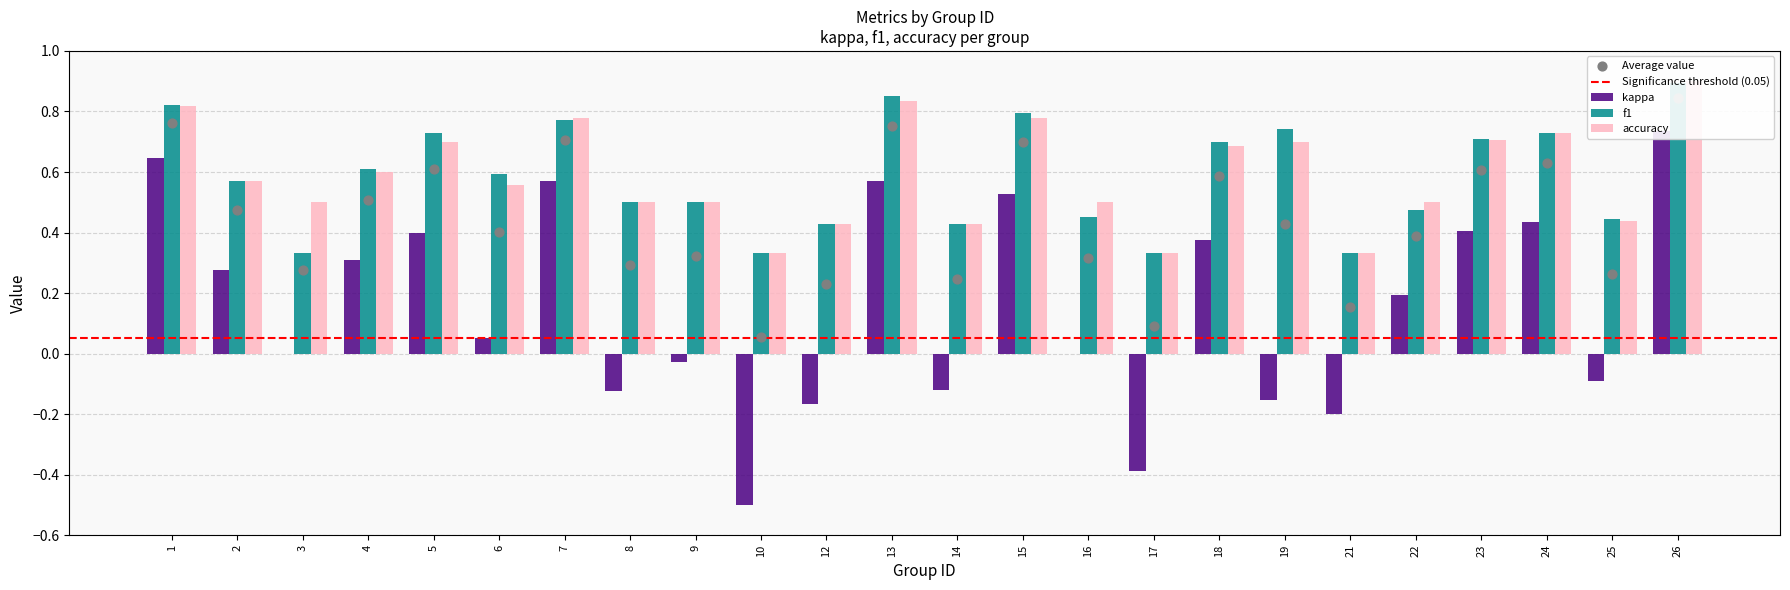

Is the value of kappa at 25 greater than the value of f1 at 18?

No